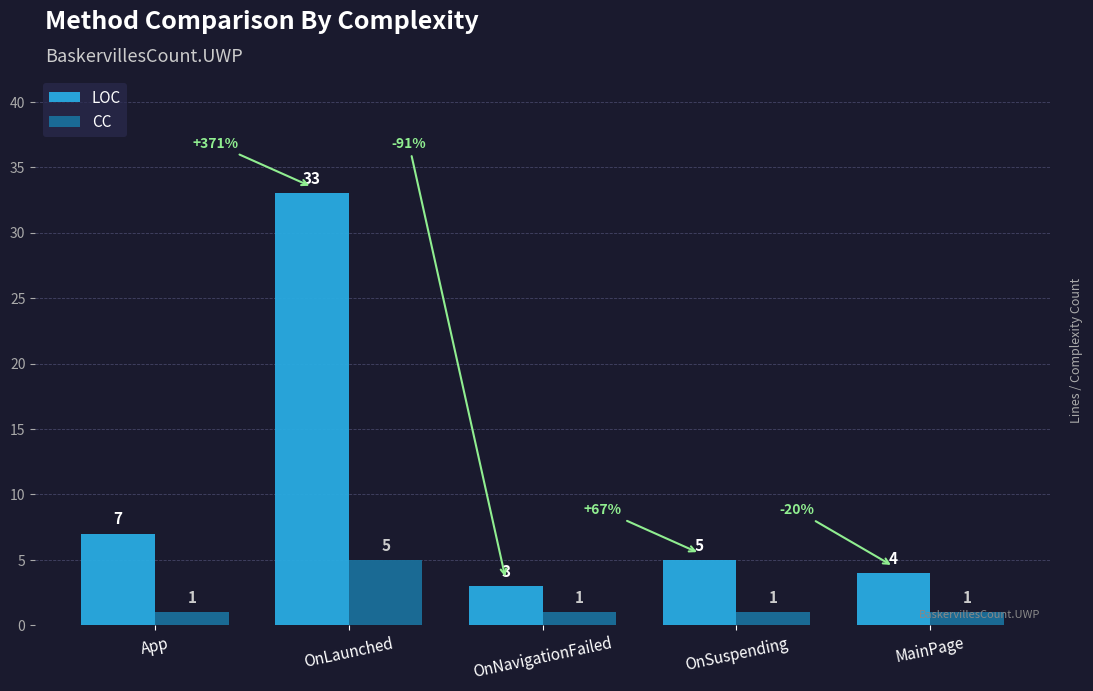

How many data points in CC are above 1?

1